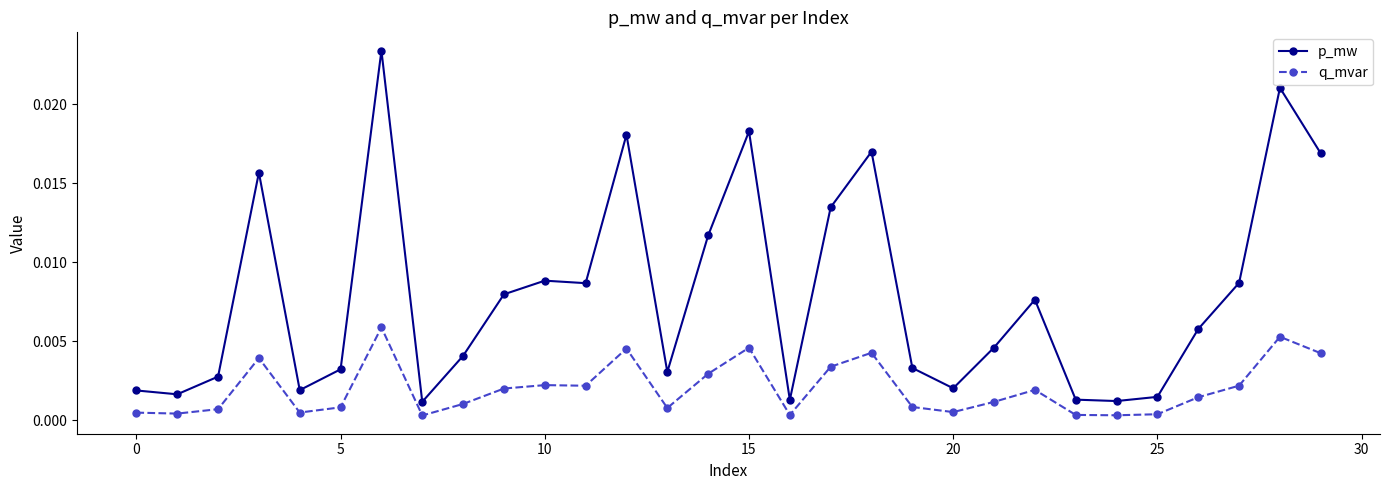

Which series has the largest range (max minus min)?

p_mw